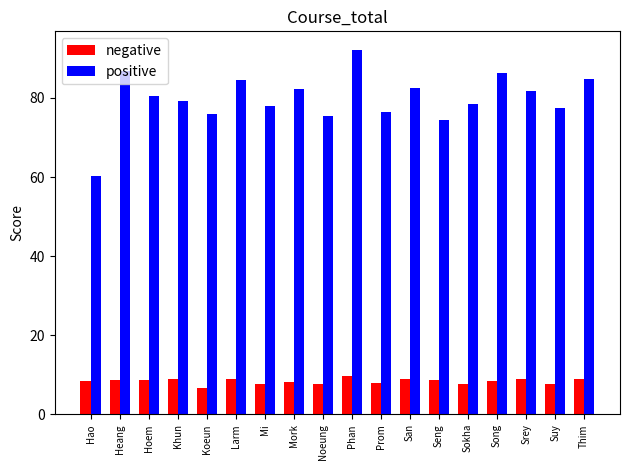

How many distinct data groups are displayed?

2